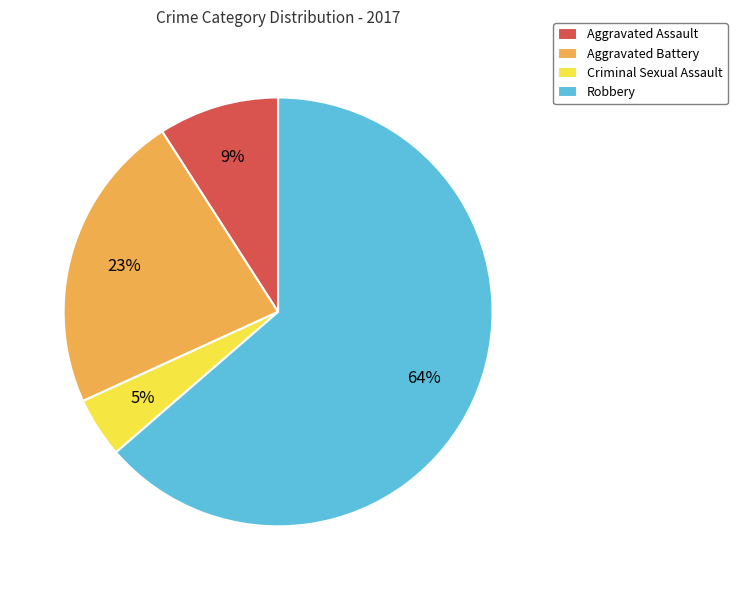

The Robbery slice represents 64% of the pie. True or false?

True